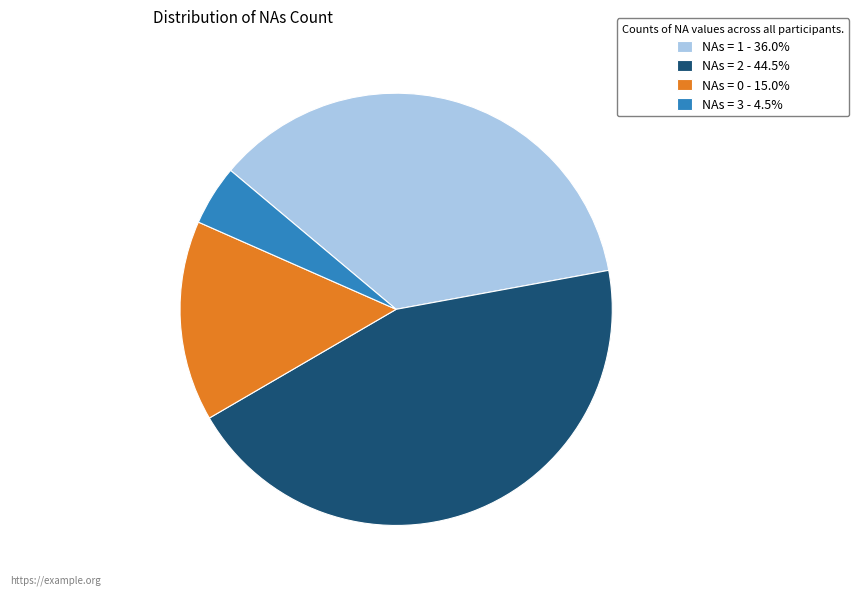

Count the number of slices in the pie.

4